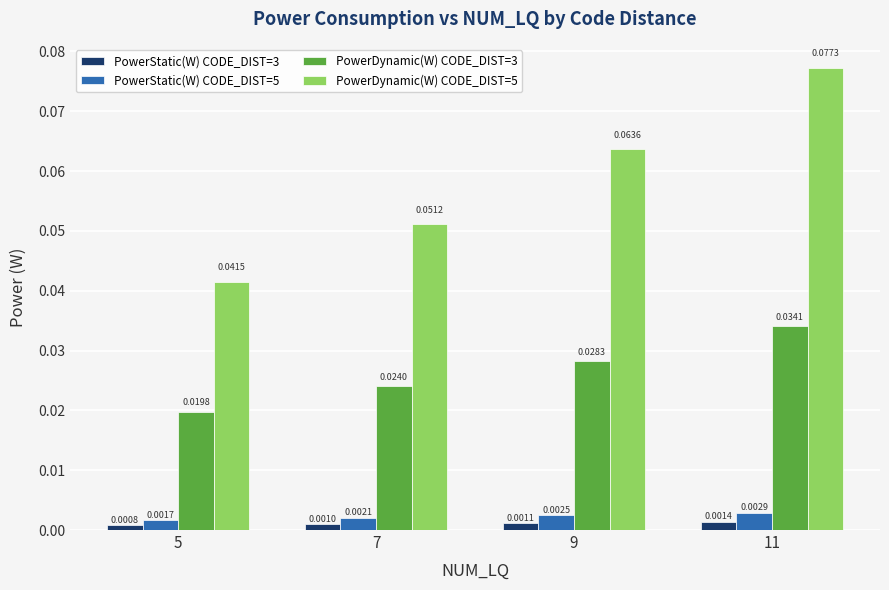

Which series has the widest spread of values?

PowerDynamic(W) CODE_DIST=5